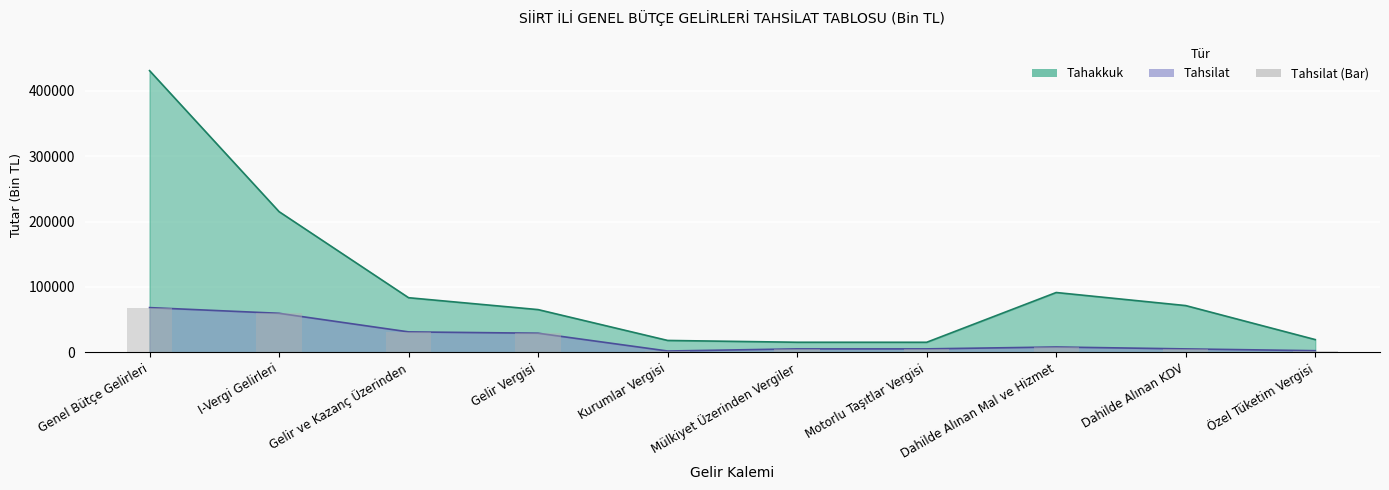

The value of Tahsilat at Genel Bütçe Gelirleri is 68413. True or false?

True